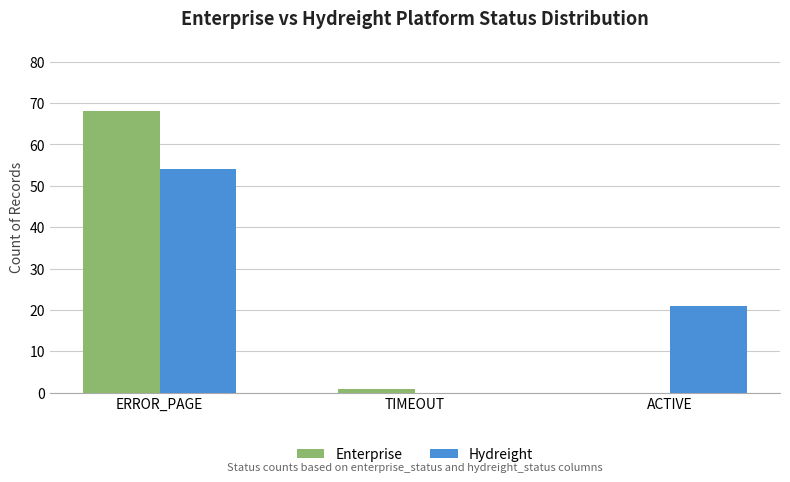

How many positive values does the Hydreight series have?

2